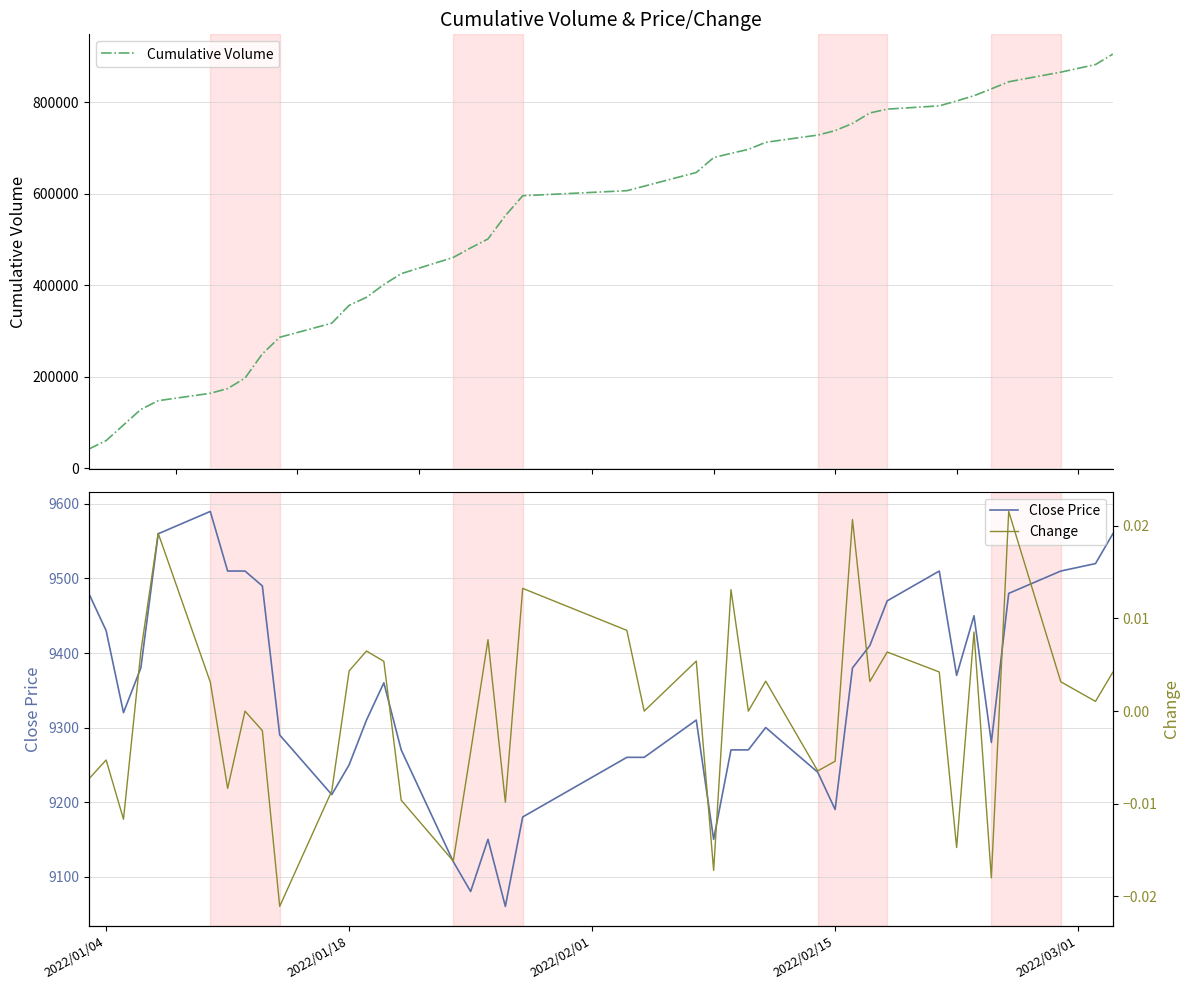

What is the lowest value of the Cumulative Volume series?

41445